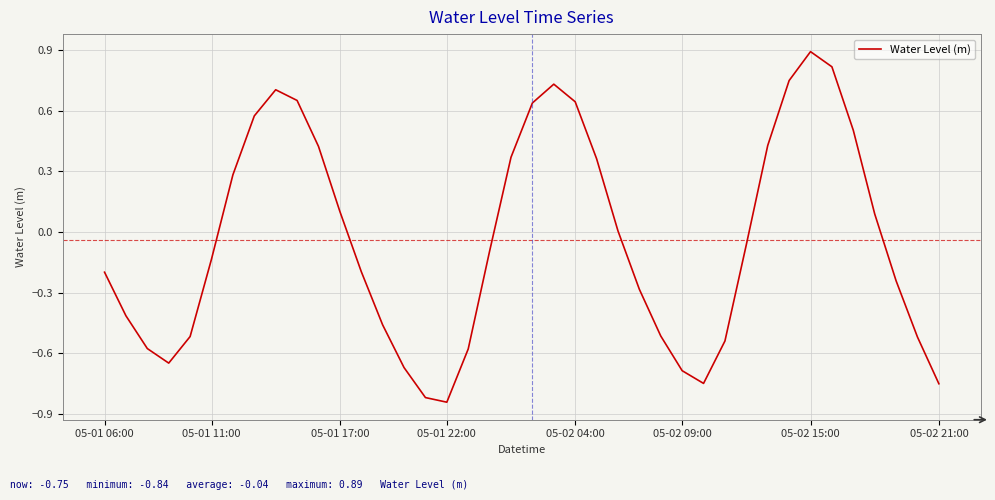

What is the maximum value shown in the chart?

0.9